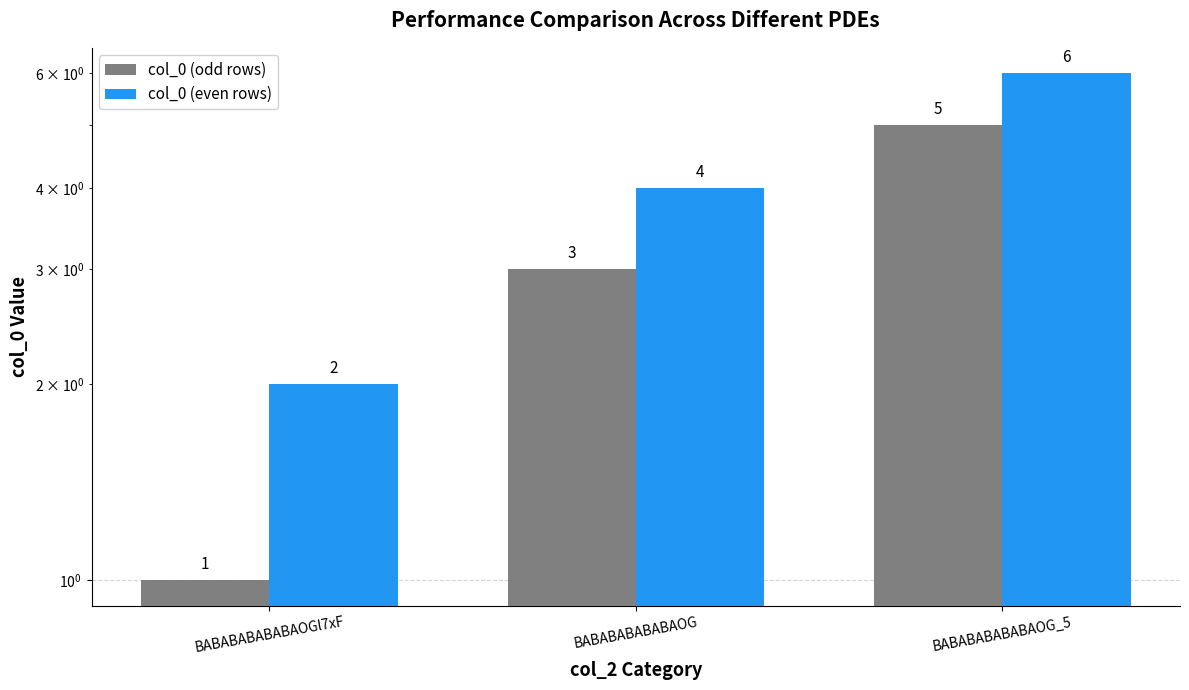

Reading left to right, what are all the values shown in this chart?

col_0 (odd rows): 1	3	5
col_0 (even rows): 2	4	6